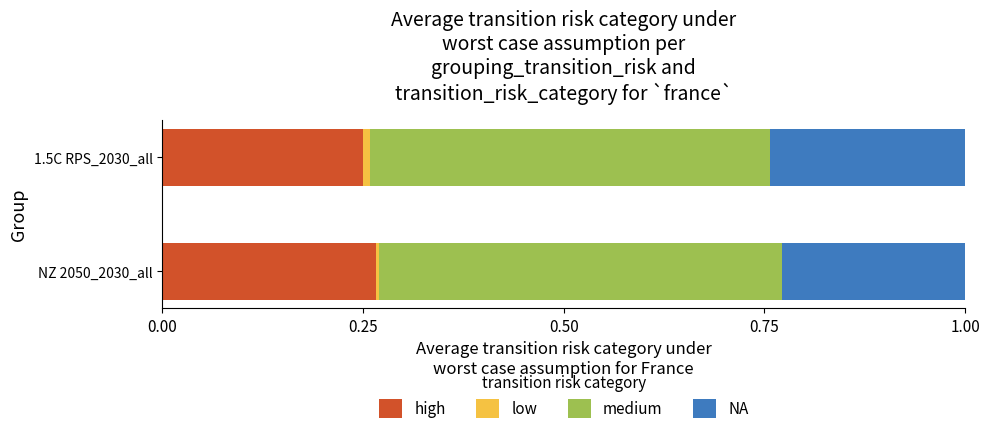

Is it true that high equals 0.4 at 1.5C RPS_2030_all?

False